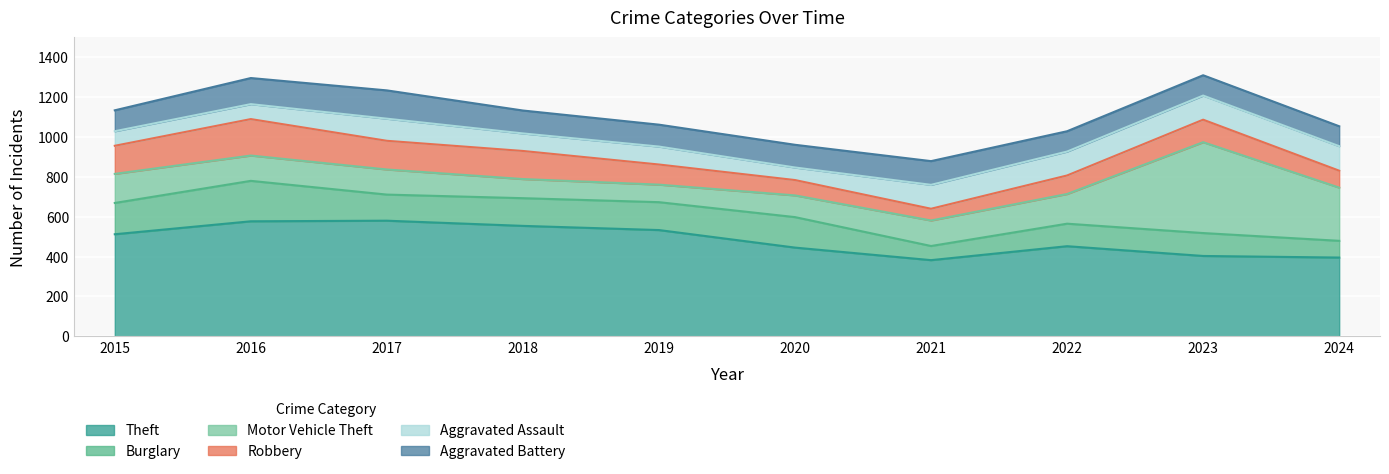

Rank the series at 2018 from lowest to highest value.

Aggravated Assault, Motor Vehicle Theft, Aggravated Battery, Burglary, Robbery, Theft